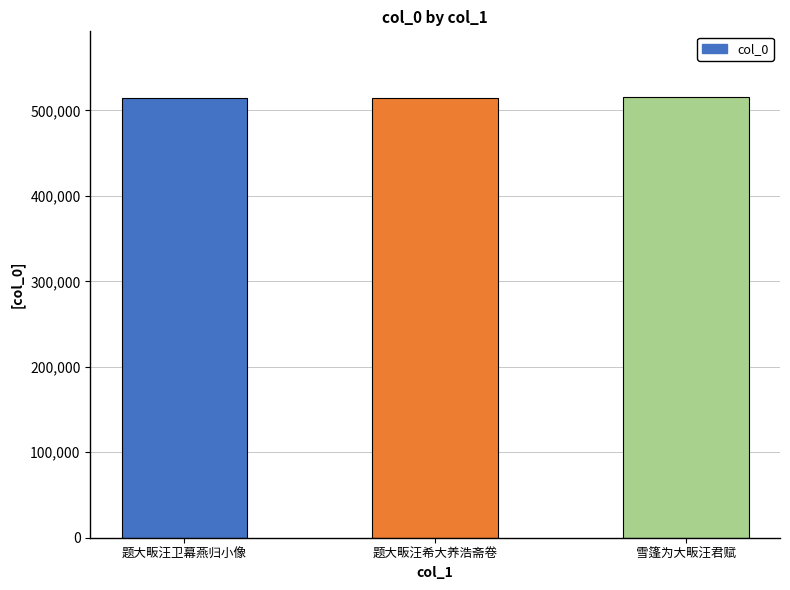

What is the label of the 2nd bar from the right?

题大畈汪希大养浩斋卷